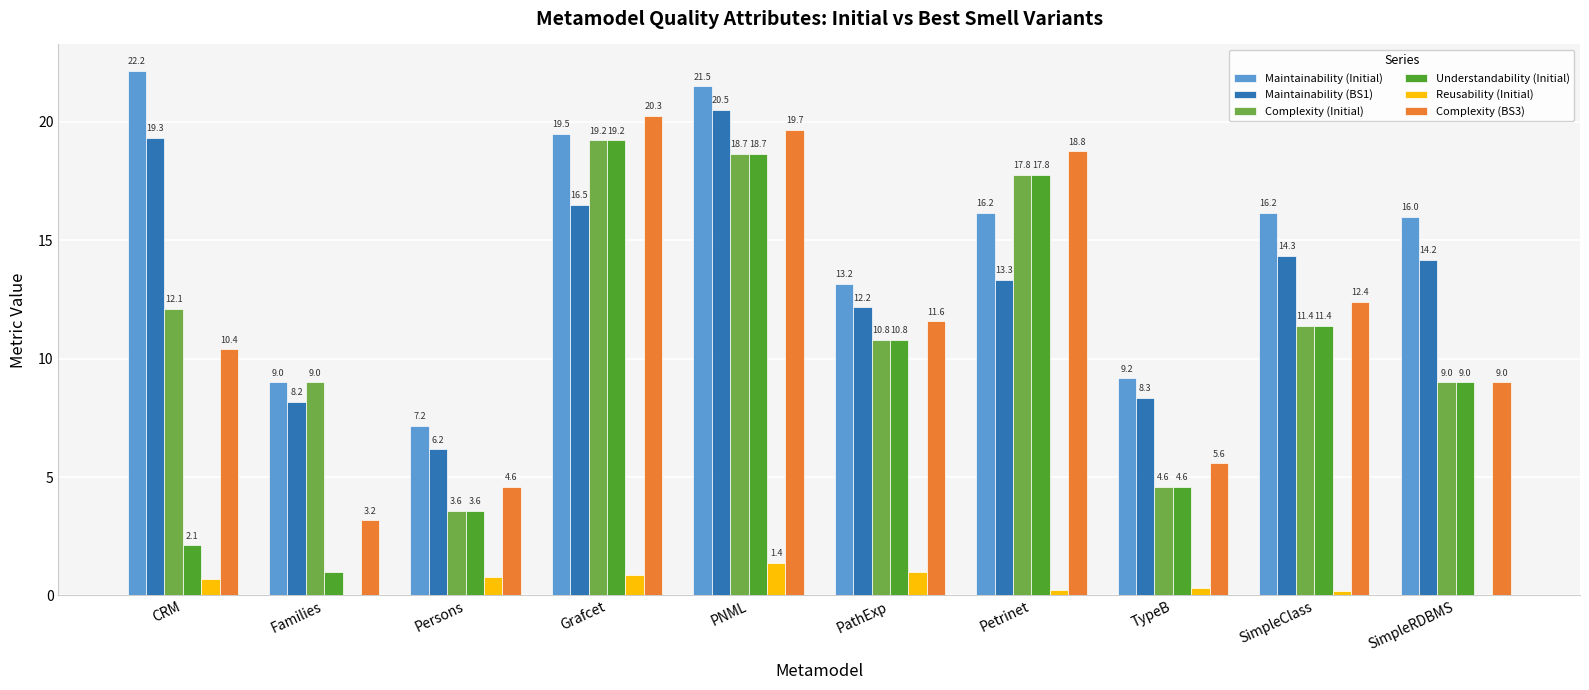

The value of Complexity (Initial) at Grafcet is 19.2. True or false?

True